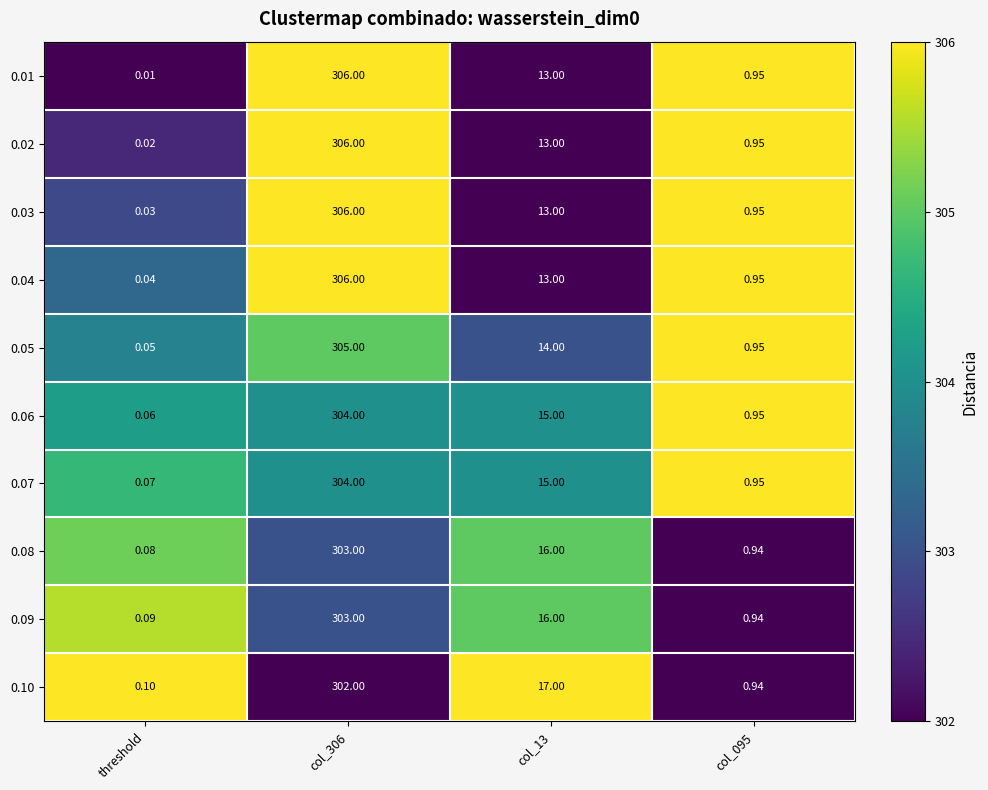

At which category does the chart reach its minimum across all series?

threshold